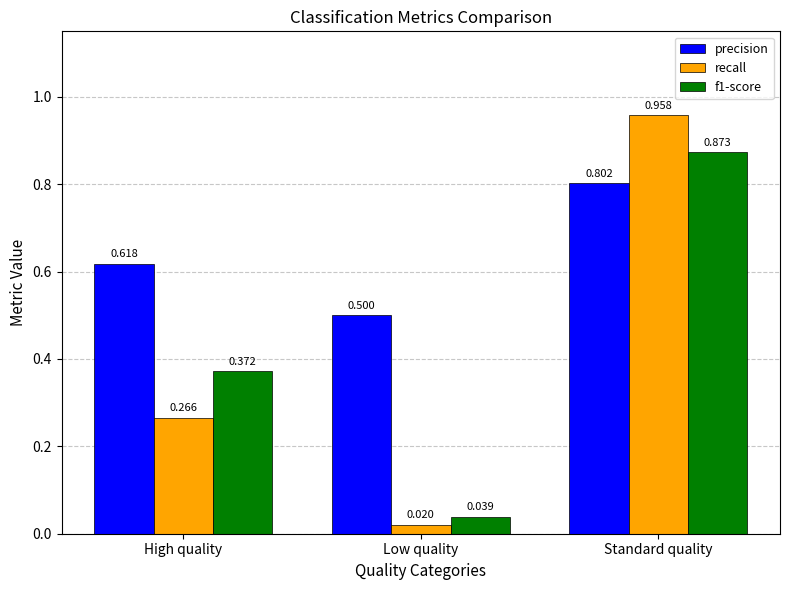

What is the value of the precision bar at the 2nd from the left?

0.5